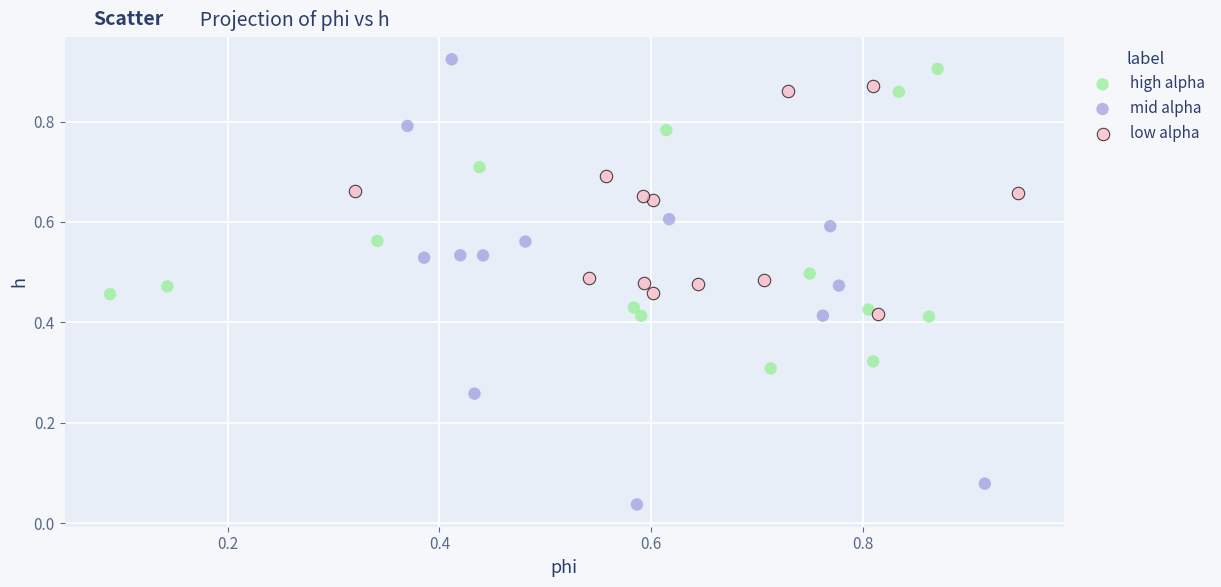

Which series has the widest spread of Y values?

mid alpha